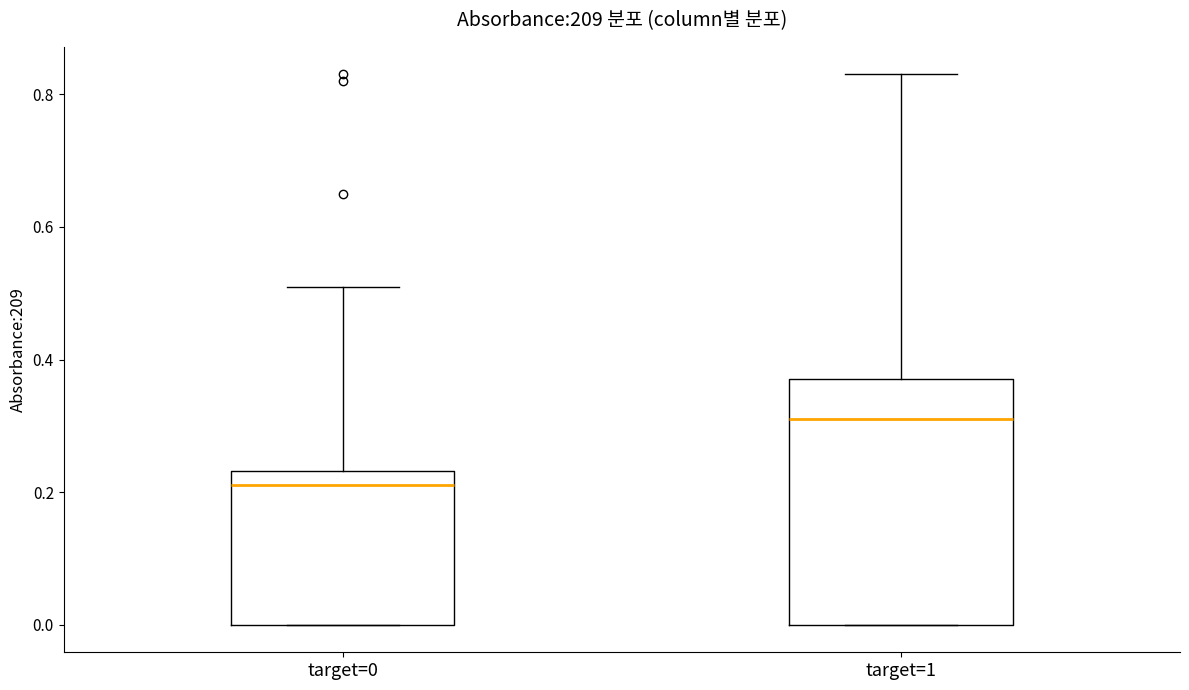

Where is the lower edge of the box for target=1 on the y-axis? The values are not printed on the chart, so give them approximately, as read against the axis.

0.00